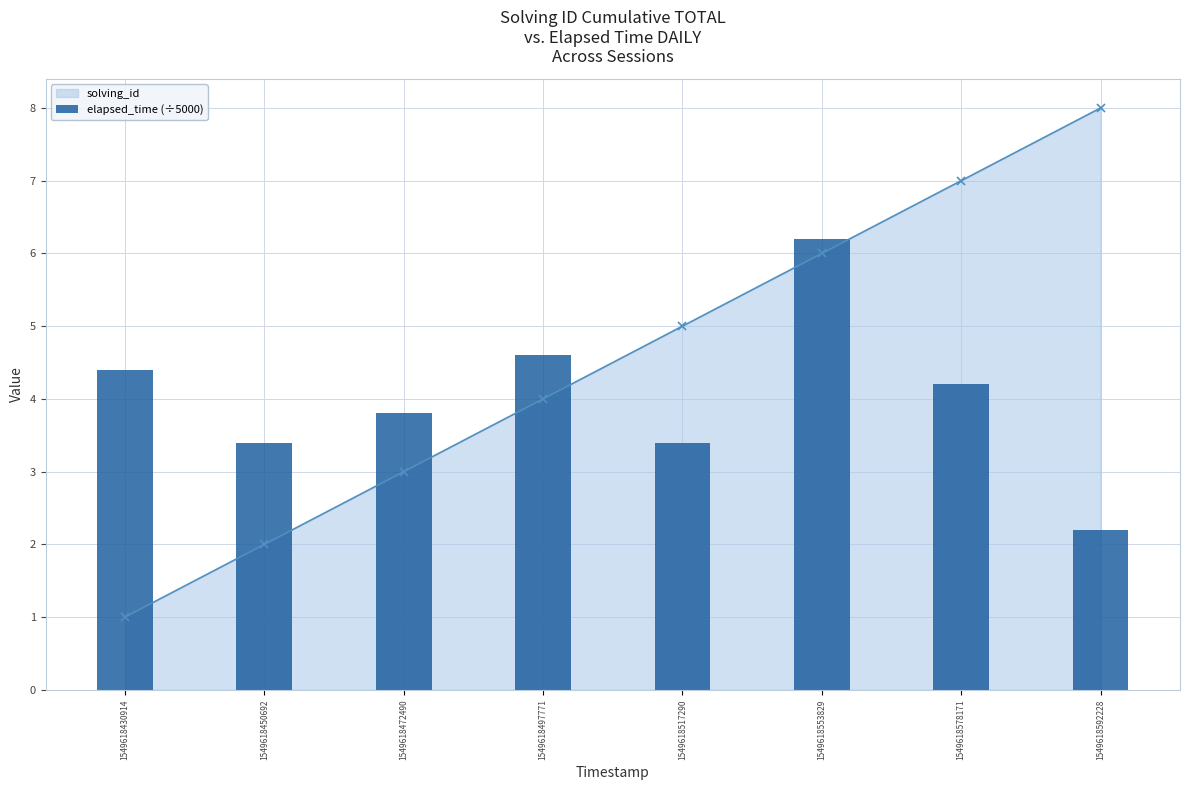

List the labels in order of value, largest first.

1549618553829, 1549618497771, 1549618430914, 1549618578171, 1549618472490, 1549618450692, 1549618517290, 1549618592228